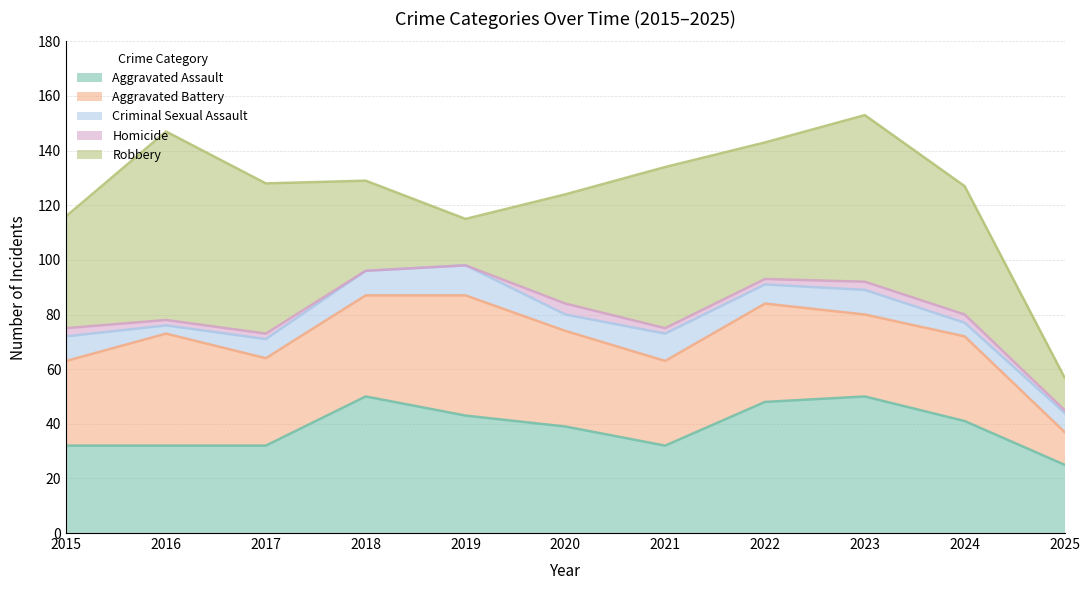

Is the value of Robbery at 2015 greater than the value of Aggravated Assault at 2022?

No